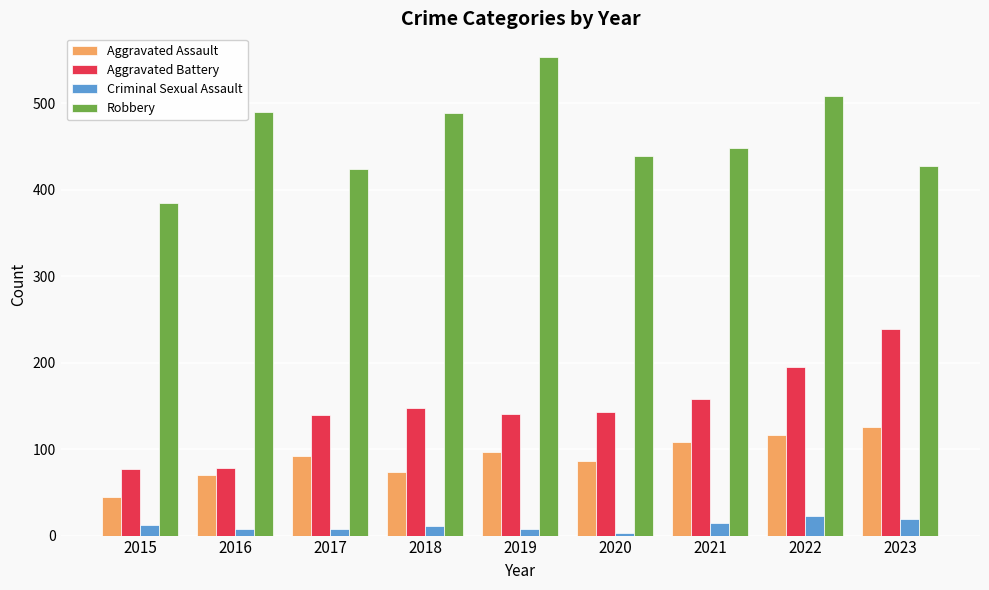

What is the sum of all Aggravated Assault values?

813